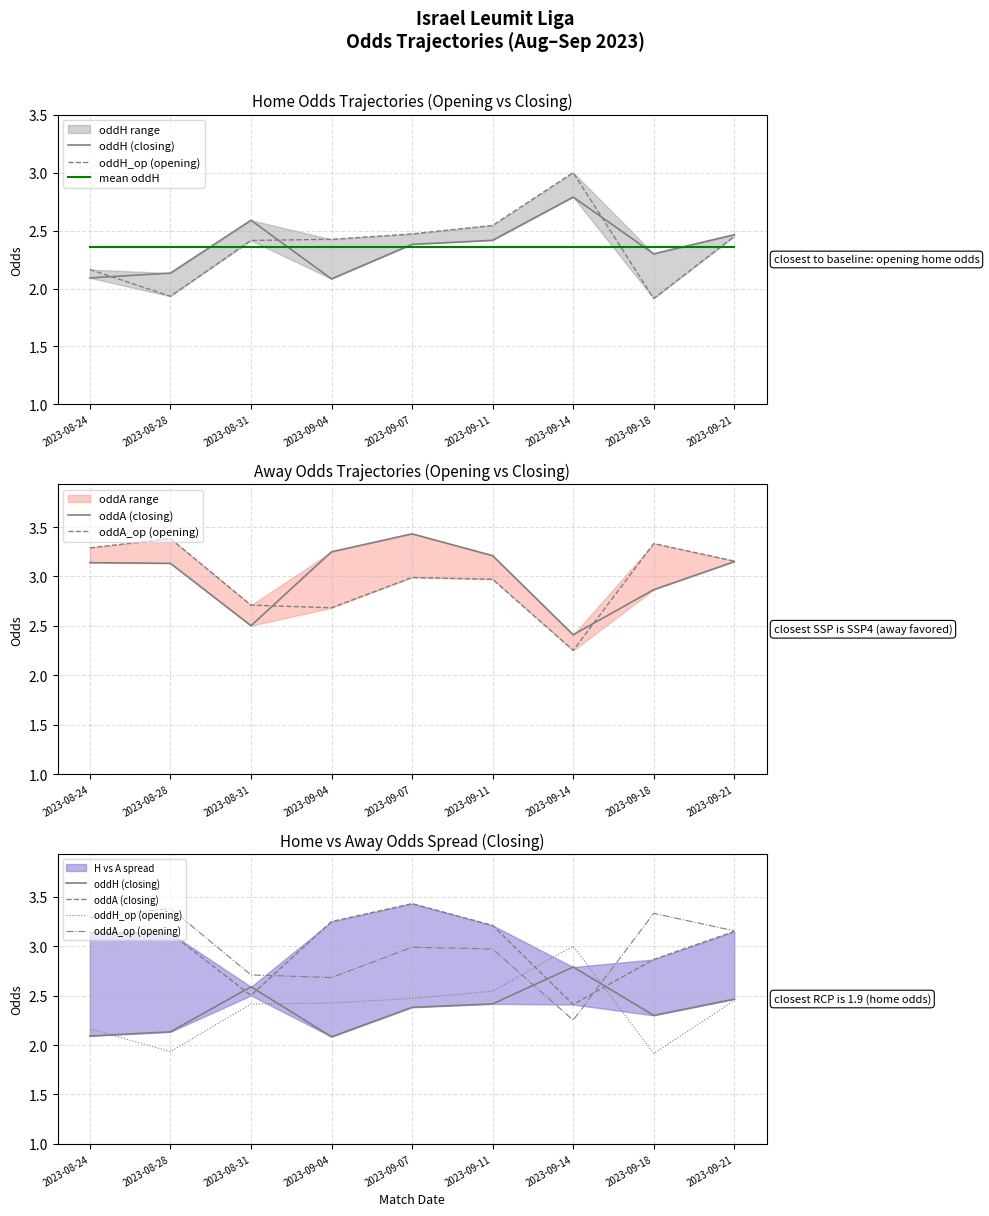

Count the number of data series in this chart.

5